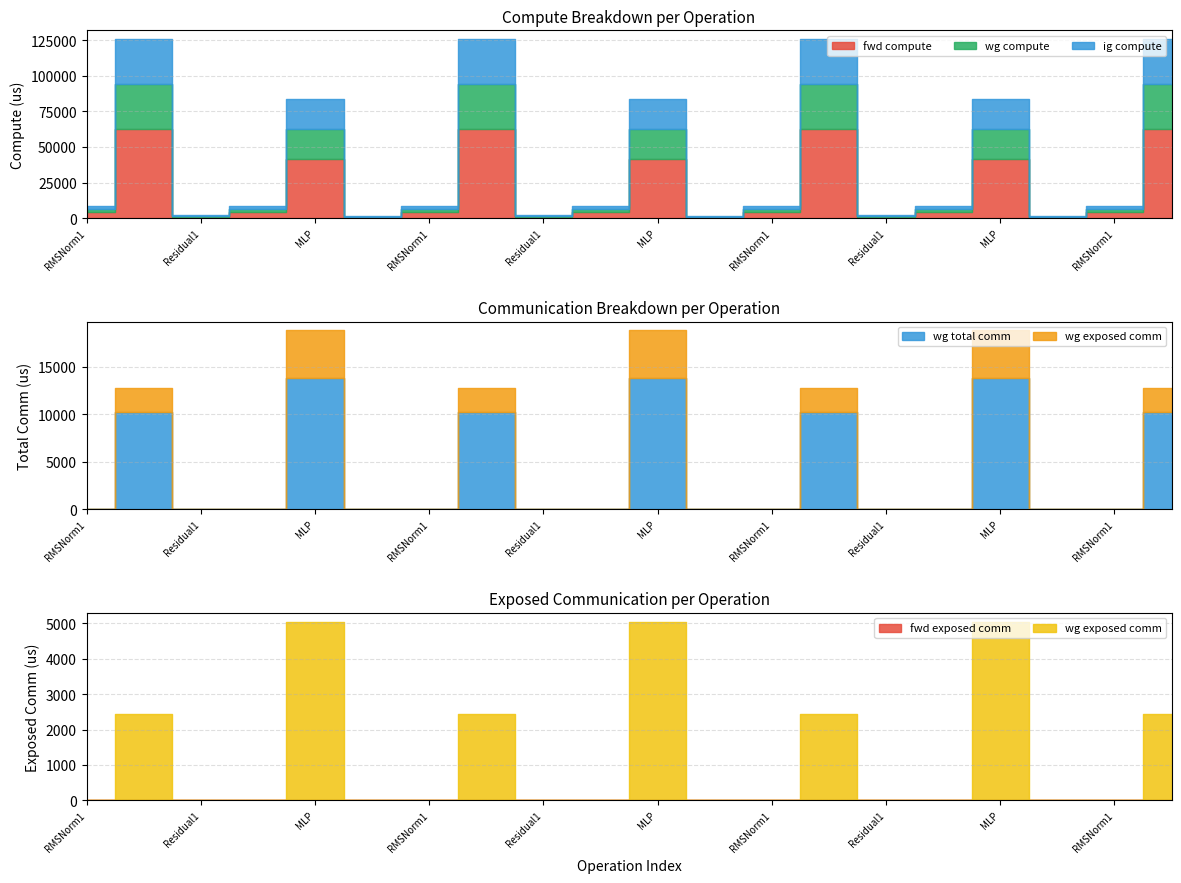

How many lines are shown in the chart?

6